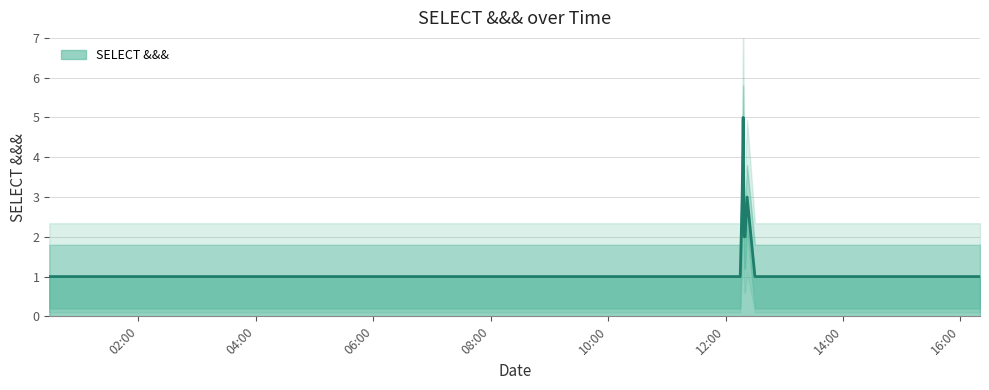

Reading right to left, extract all data points from this chart.

2019-04-16 16:20:00=1	2019-04-16 14:48:00=1	2019-04-16 13:25:00=1	2019-04-16 12:30:00=1	2019-04-16 12:22:00=3	2019-04-16 12:20:00=2	2019-04-16 12:19:00=2	2019-04-16 12:18:00=5	2019-04-16 12:17:00=3	2019-04-16 12:15:00=1	2019-04-16 08:58:00=1	2019-04-16 08:54:00=1	2019-04-16 00:29:00=1